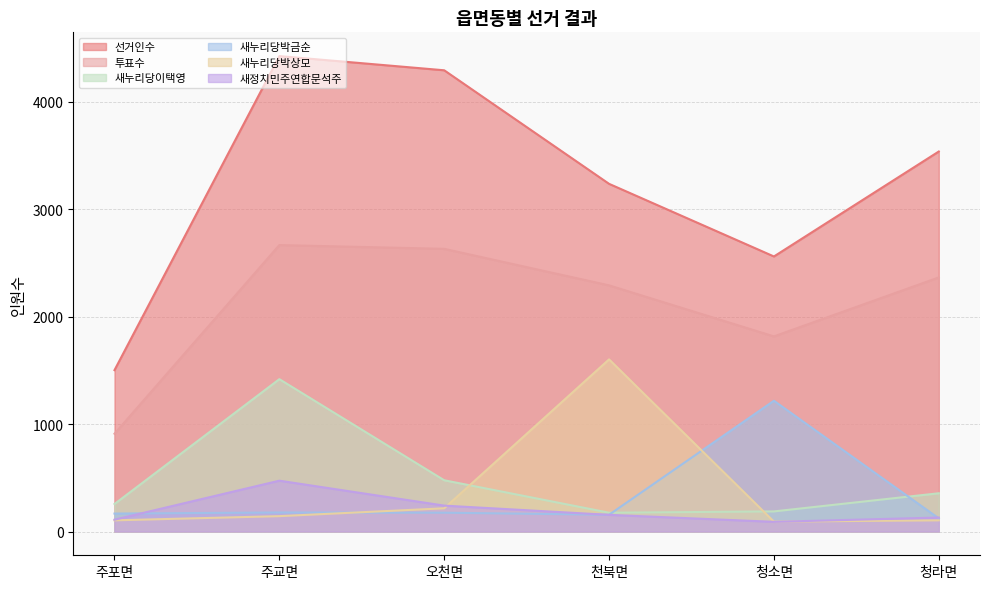

What is the label of the 3rd point from the right?

천북면